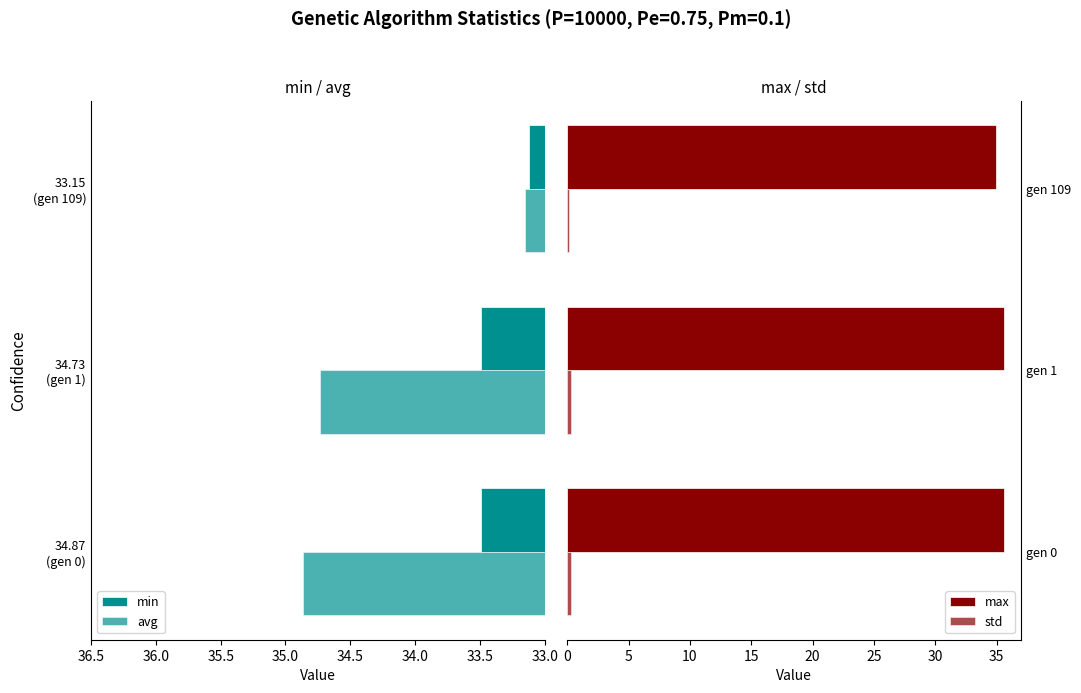

Which series has the largest total across all categories?

max